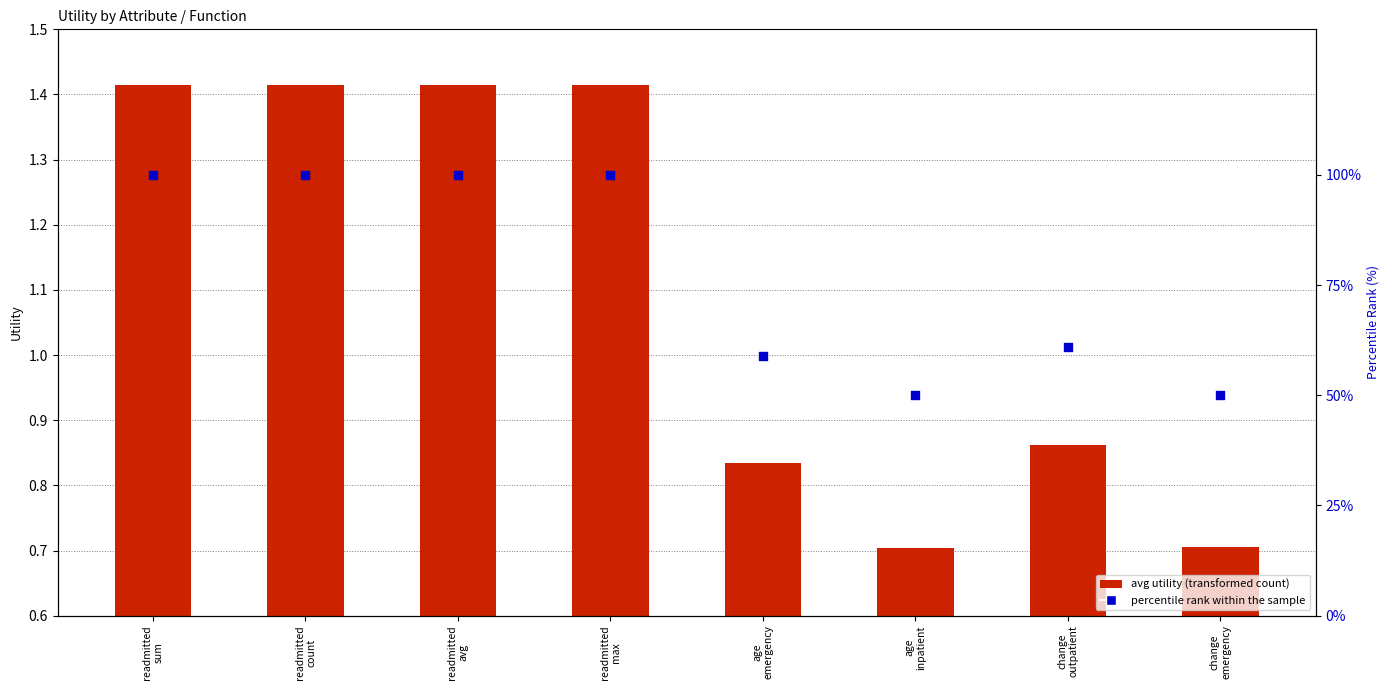

Which series contains the highest Y value?

percentile rank within the sample